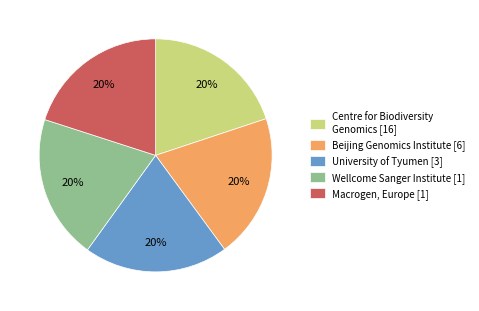

To the nearest percent, what portion does Wellcome Sanger Institute [1] represent?

20%